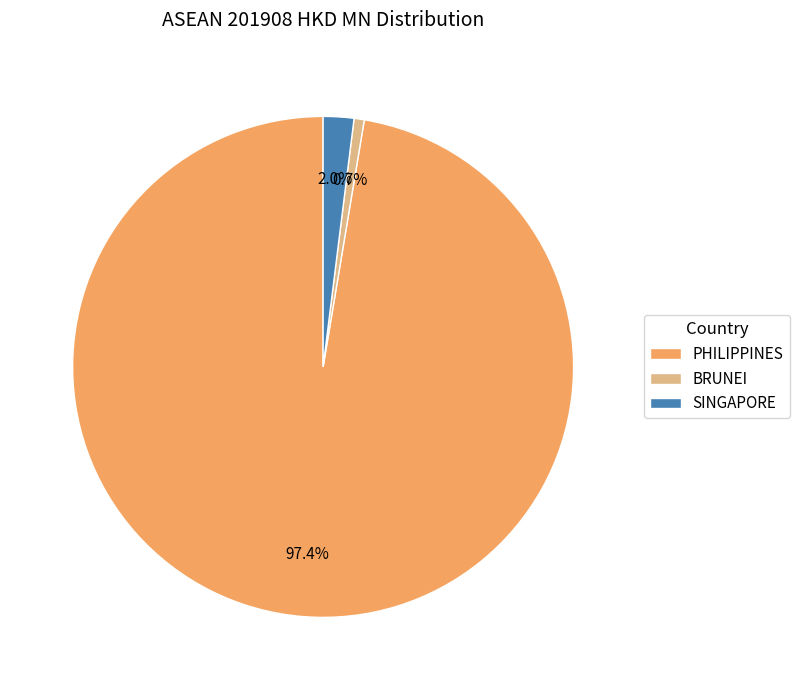

The PHILIPPINES slice represents 97% of the pie. True or false?

True